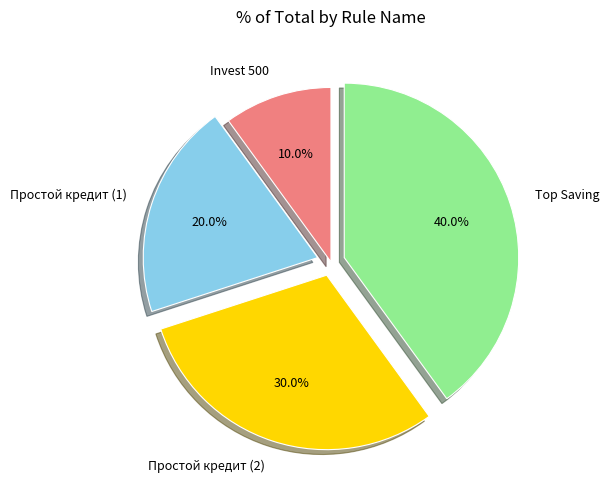

True or false: Invest 500 accounts for 24% of the total.

False